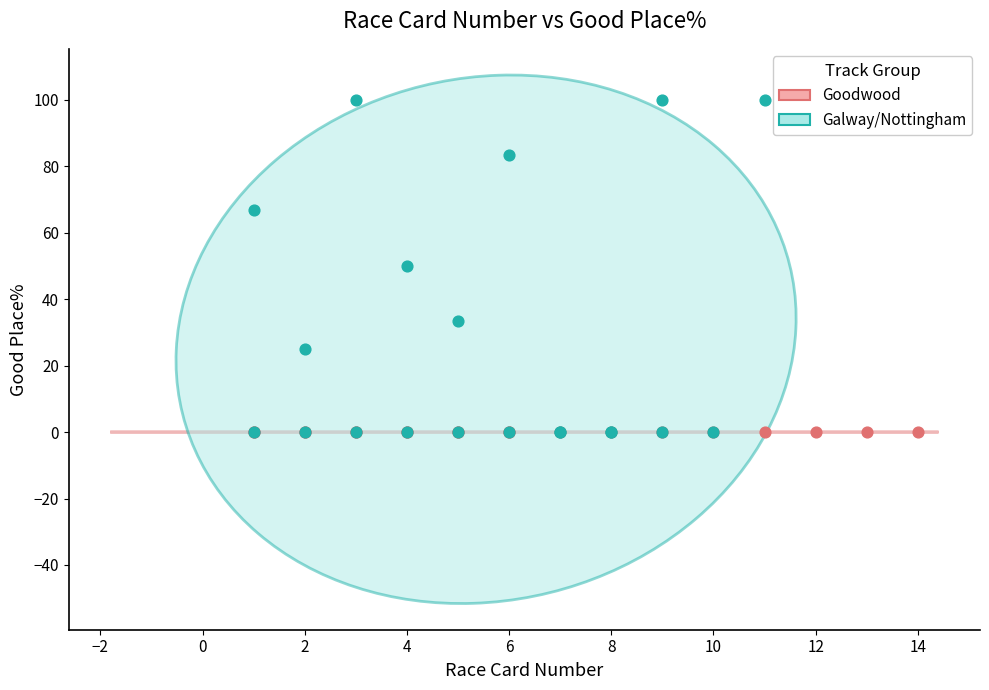

Which series reaches the maximum Y coordinate?

Galway/Nottingham